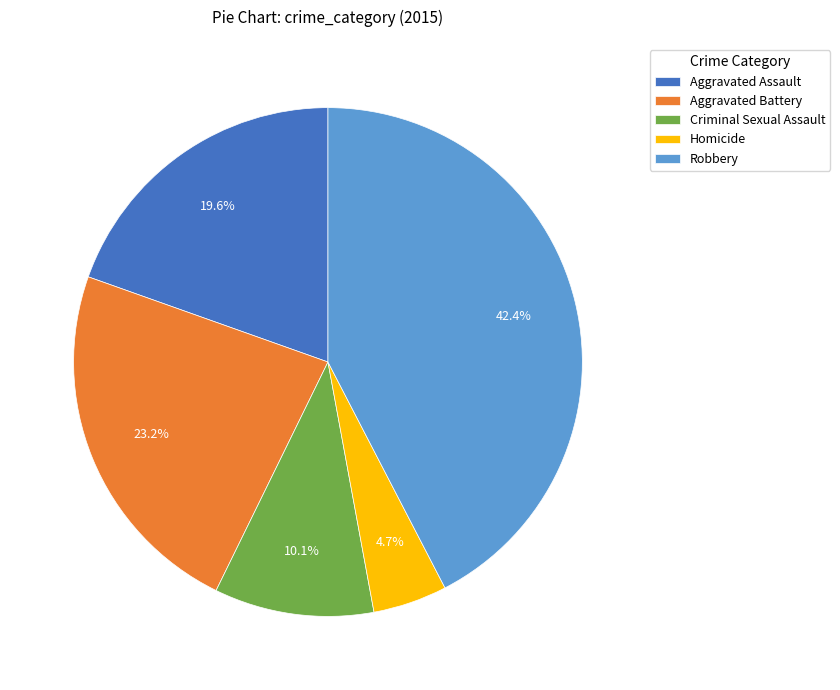

Is it true that Aggravated Assault is 32% of the pie?

False